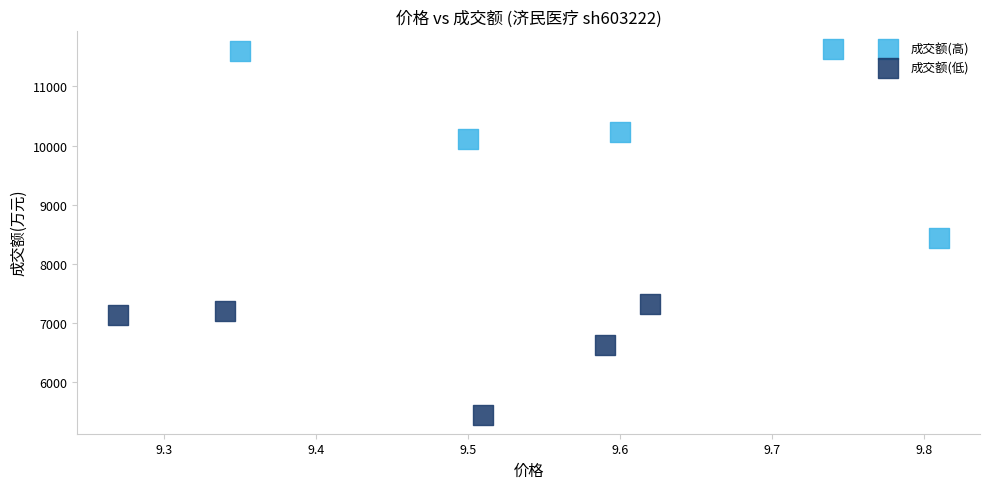

Which series contains the lowest Y value?

成交额(低)